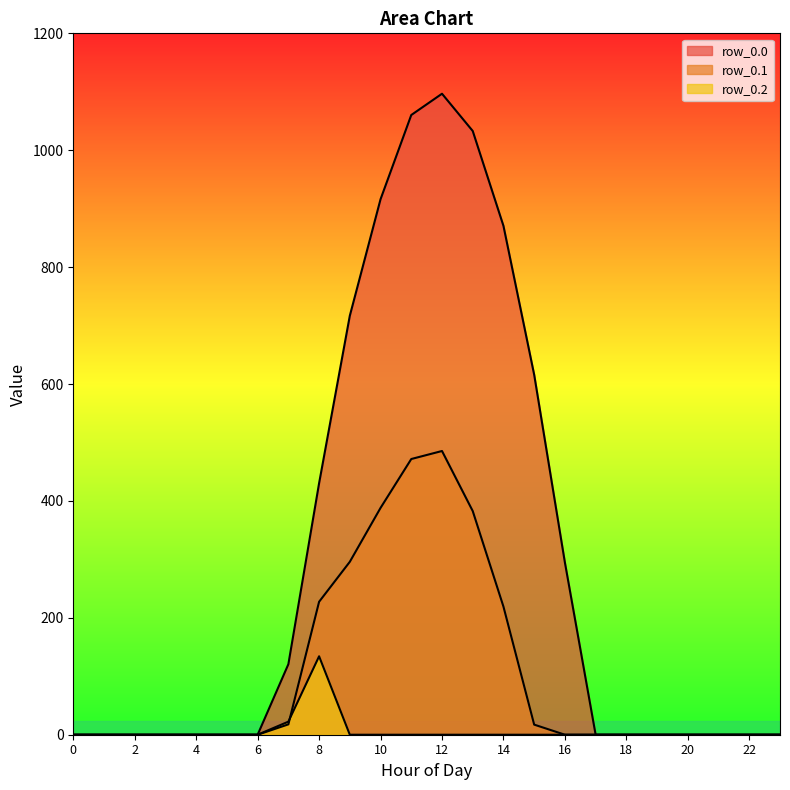

True or false: row_0.1 and row_0.0 intersect in this chart.

False